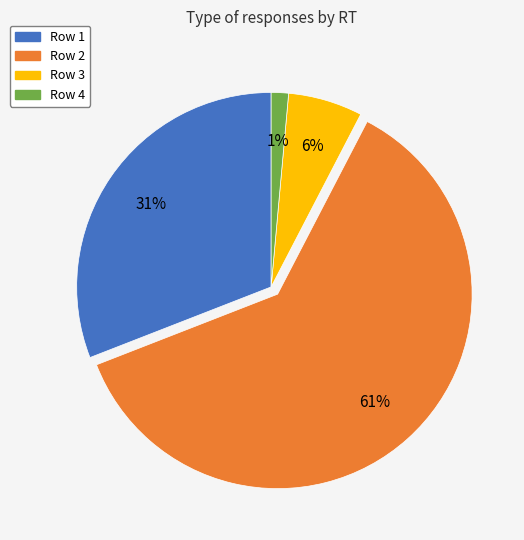

Is there a majority slice in this chart?

Yes